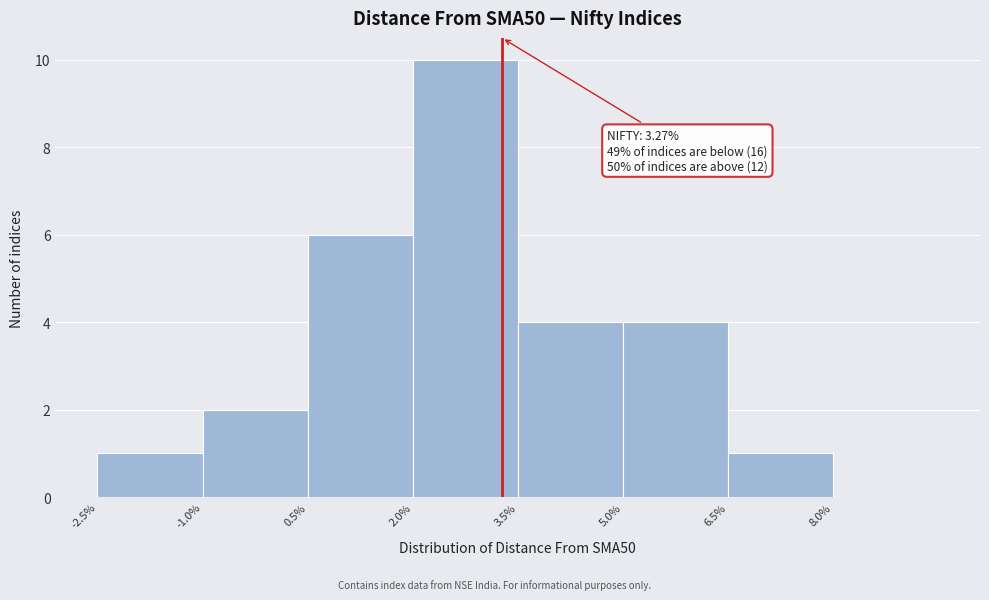

Over which range of the x-axis is the bar tallest?

2.0 to 3.5